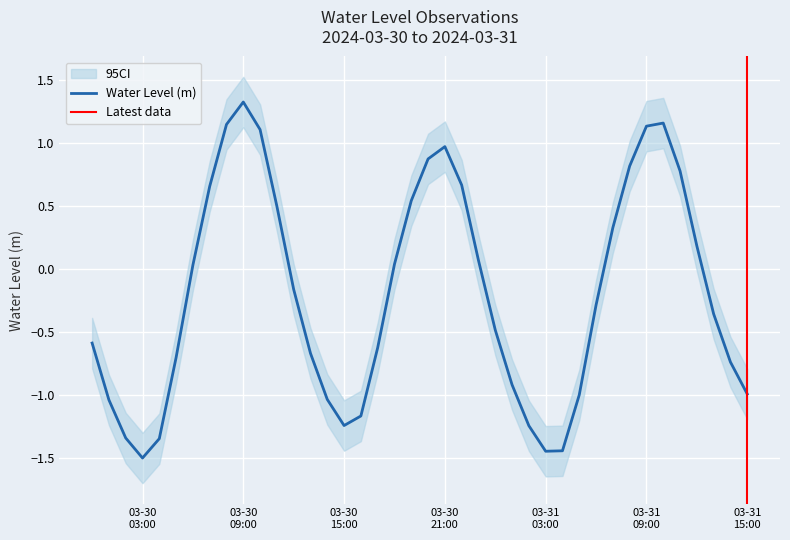

What is the maximum value shown in the chart?

1.3